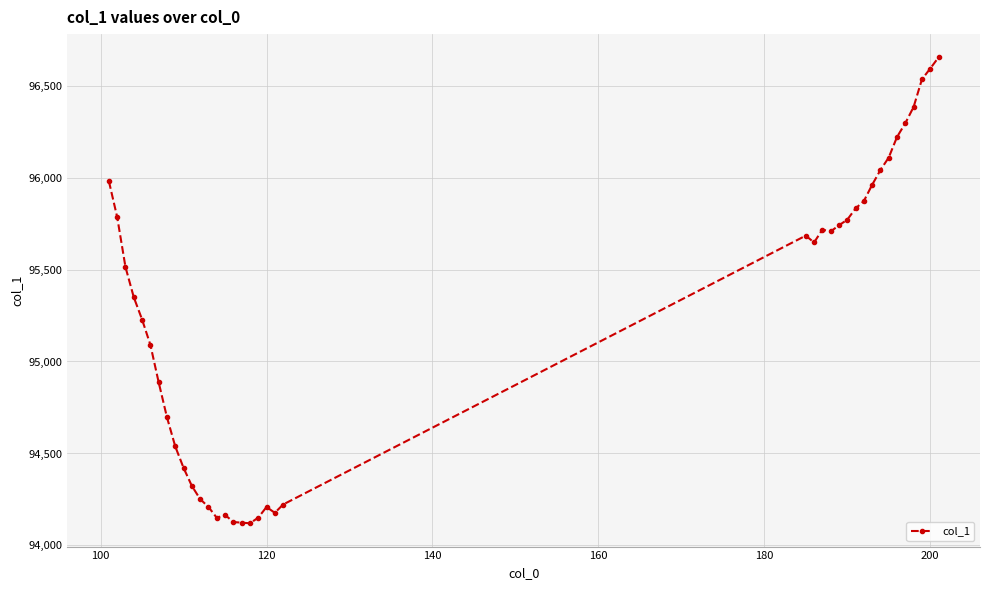

What is the difference between the second highest and minimum values?

2471.8